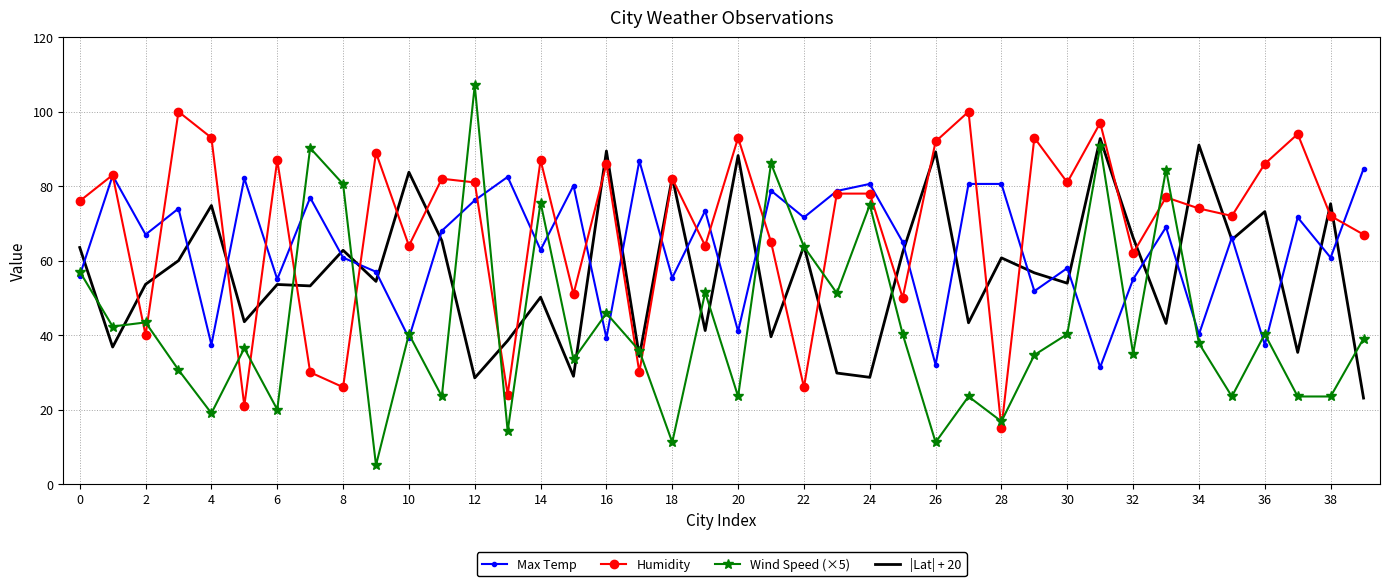

List the series in order of their overall mean, lowest first.

Wind Speed (×5), |Lat| + 20, Max Temp, Humidity